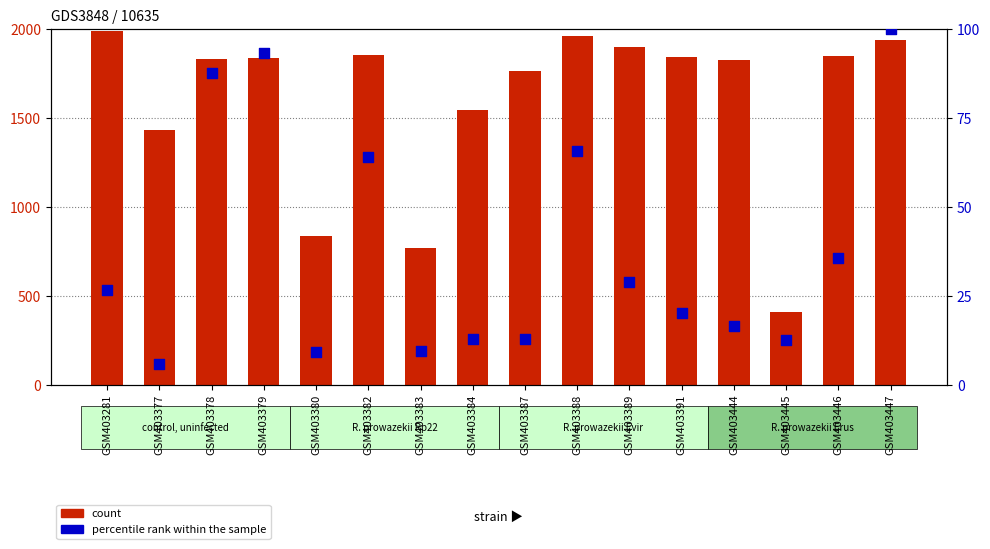

Which series contains the lowest Y value?

percentile rank within the sample